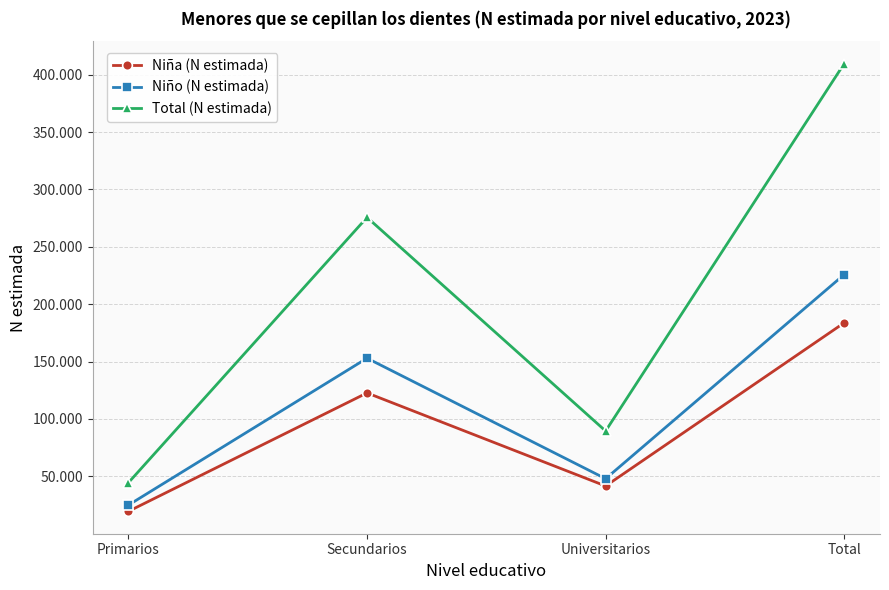

What are all the series names shown in the legend?

Niña (N estimada), Niño (N estimada), Total (N estimada)